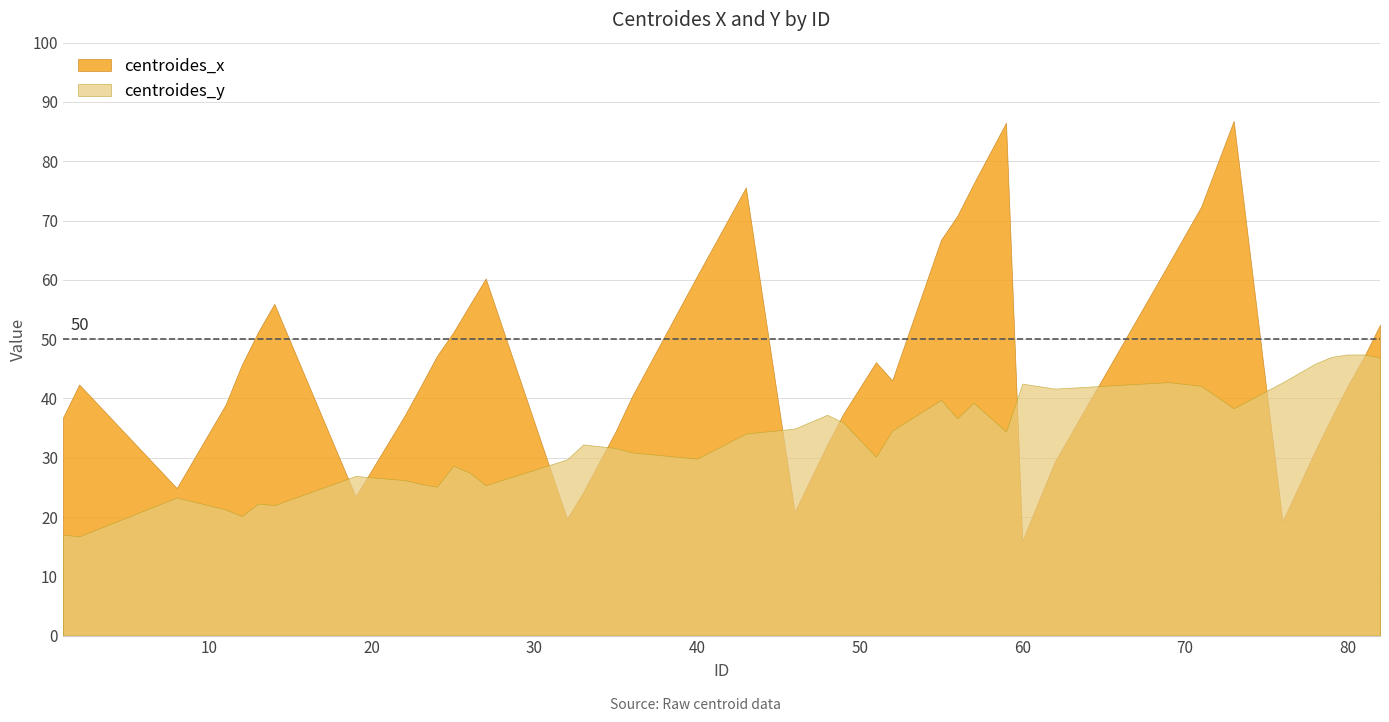

Which has a higher value, 33 or 49?

49